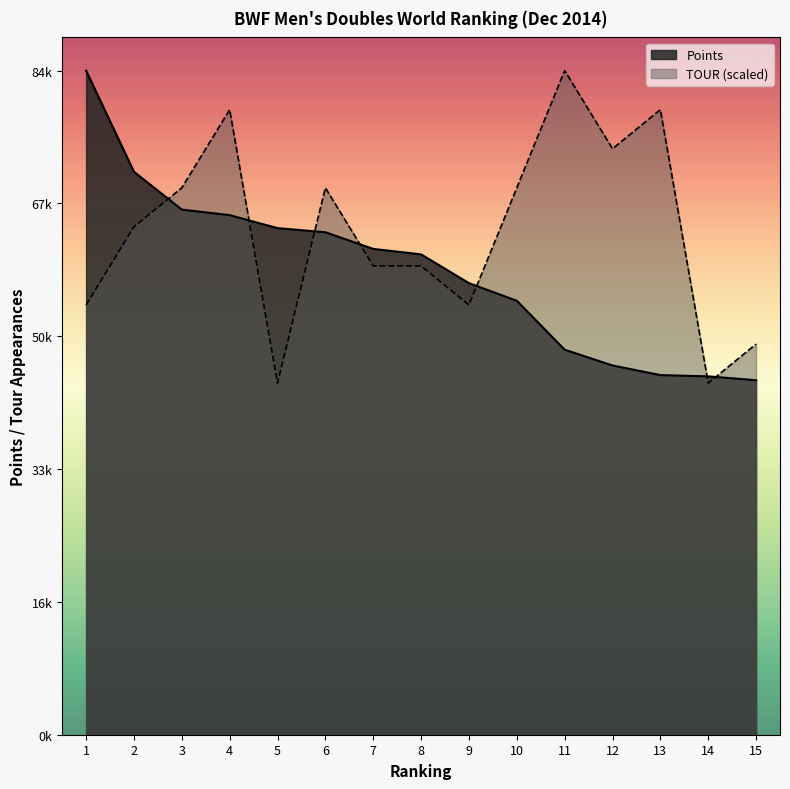

At how many categories does at least one series exceed 72440?

5